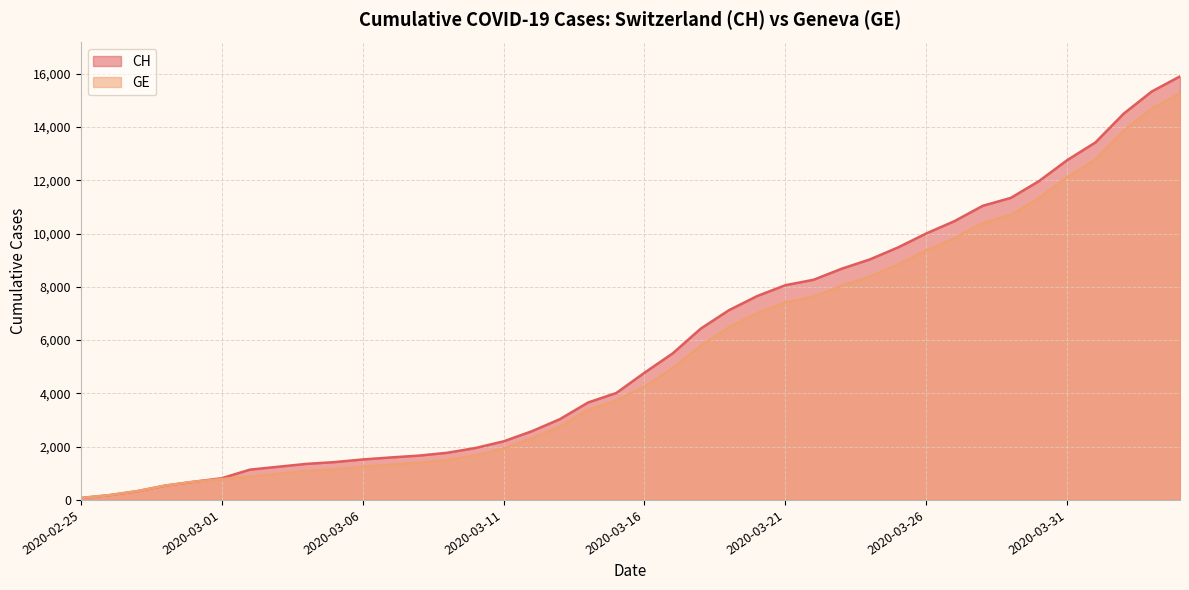

What is the difference between the CH values at 2020-03-24 and 2020-02-25?

8957